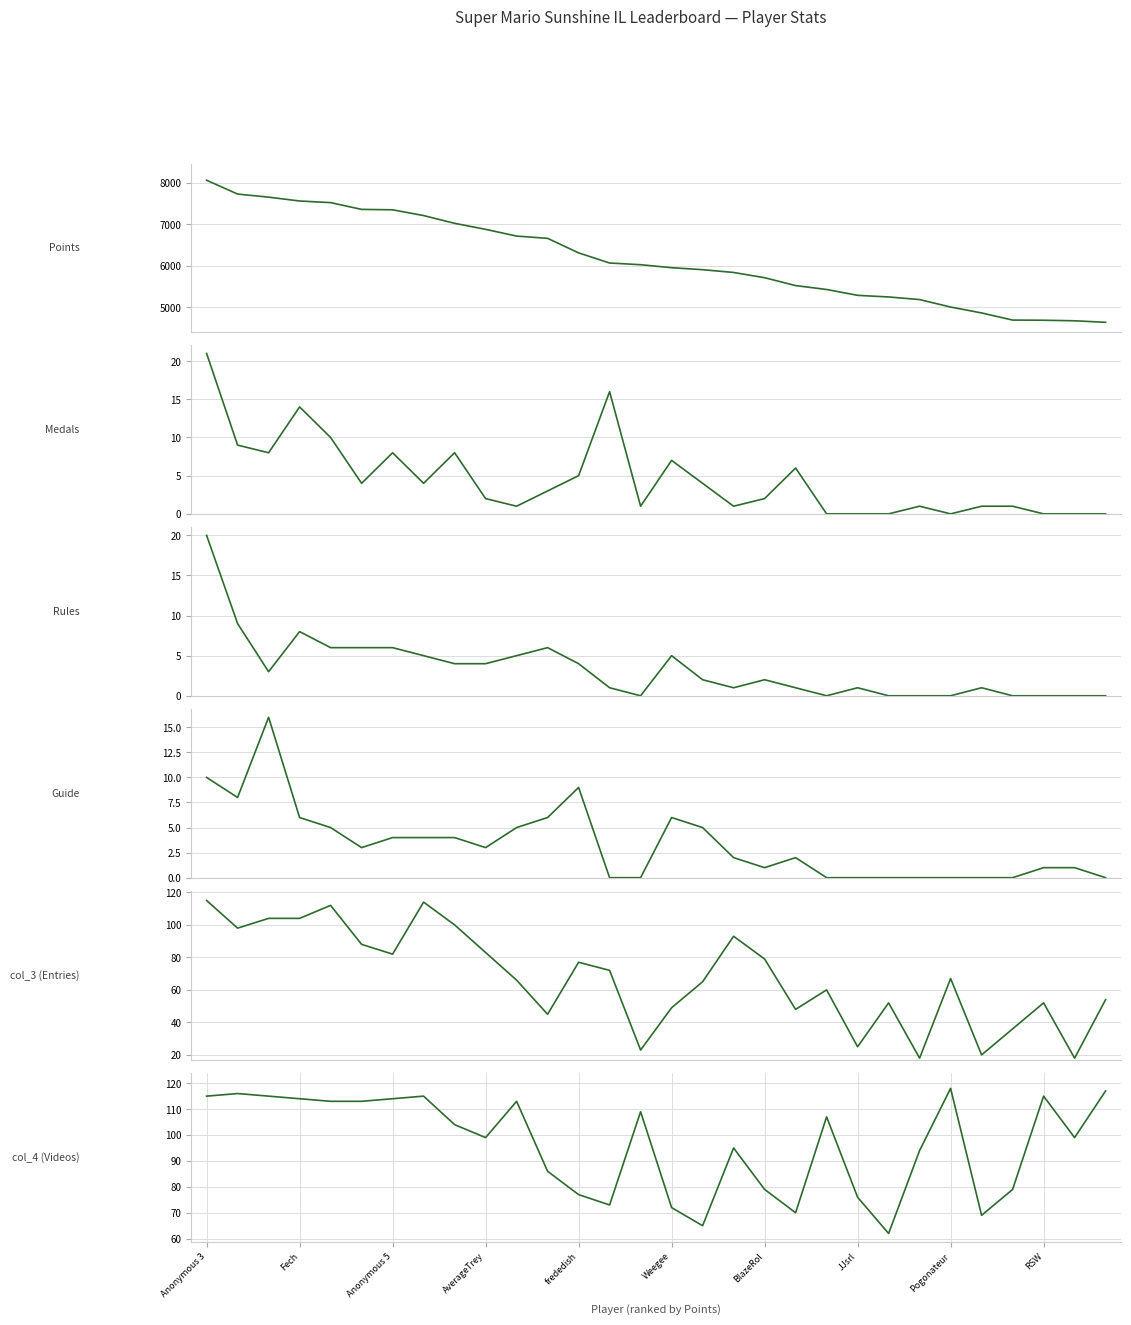

List the series in order of their peak value, highest first.

Points, col_4 (Videos), col_3 (Entries), Medals, Rules, Guide